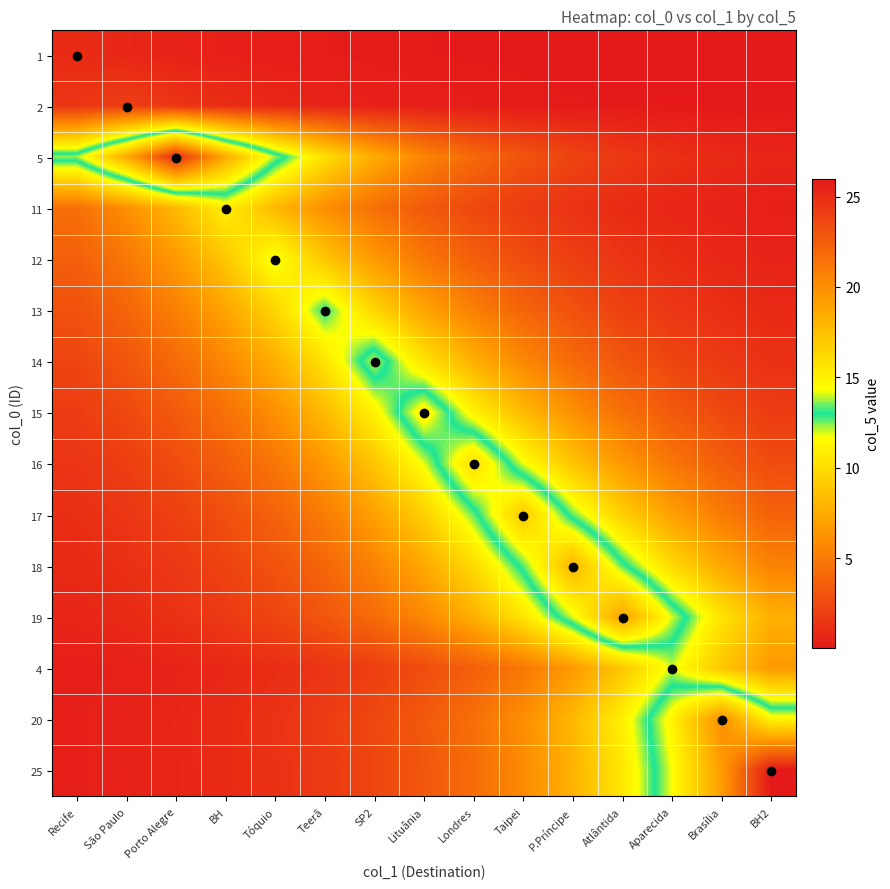

Which series changed the most between SP2 and Brasília?

20